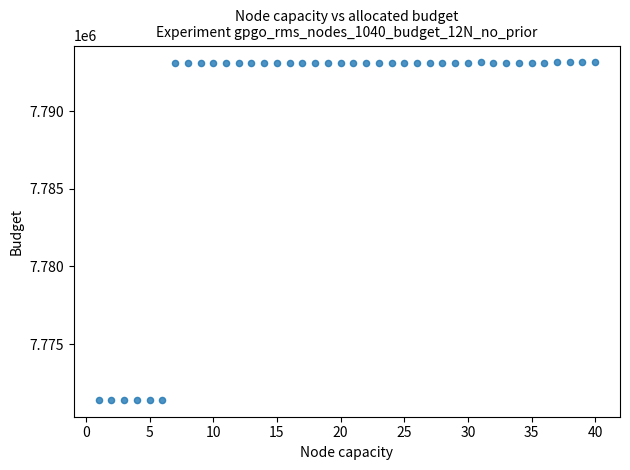

What is the range of X values (max minus min)?

39